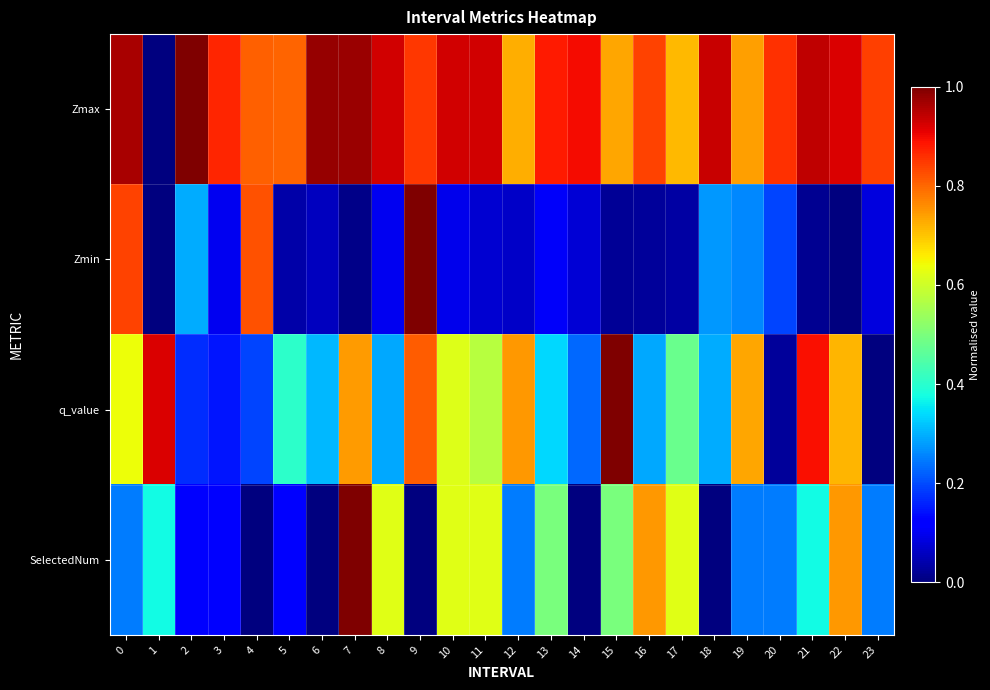

What is the spread (max minus min) of values at 8?

0.8